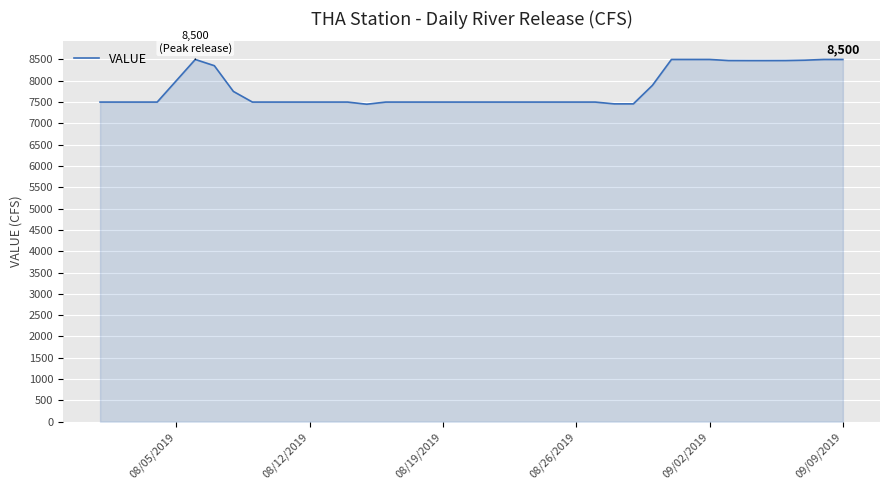

What is the smallest value displayed?

7450